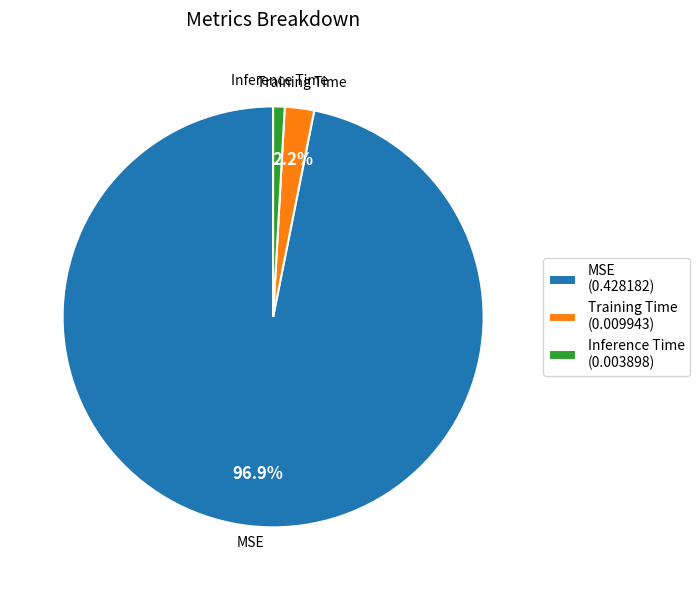

Rank the categories by value from highest to lowest.

MSE, Training Time, Inference Time